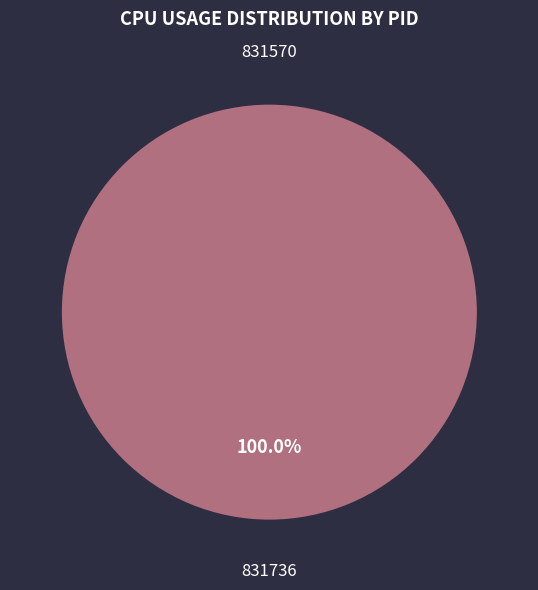

What is the total percentage of 831570 and 831736?

100.0%